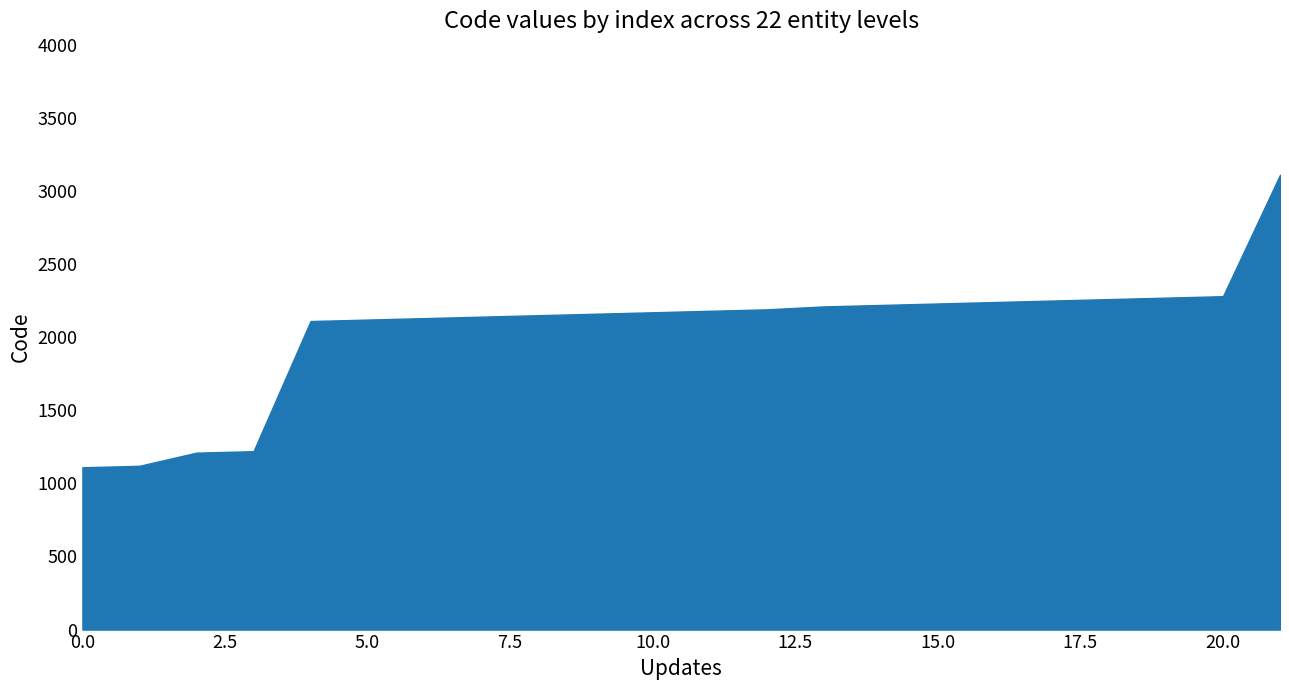

What is the value of the 1st point from the left?

1110